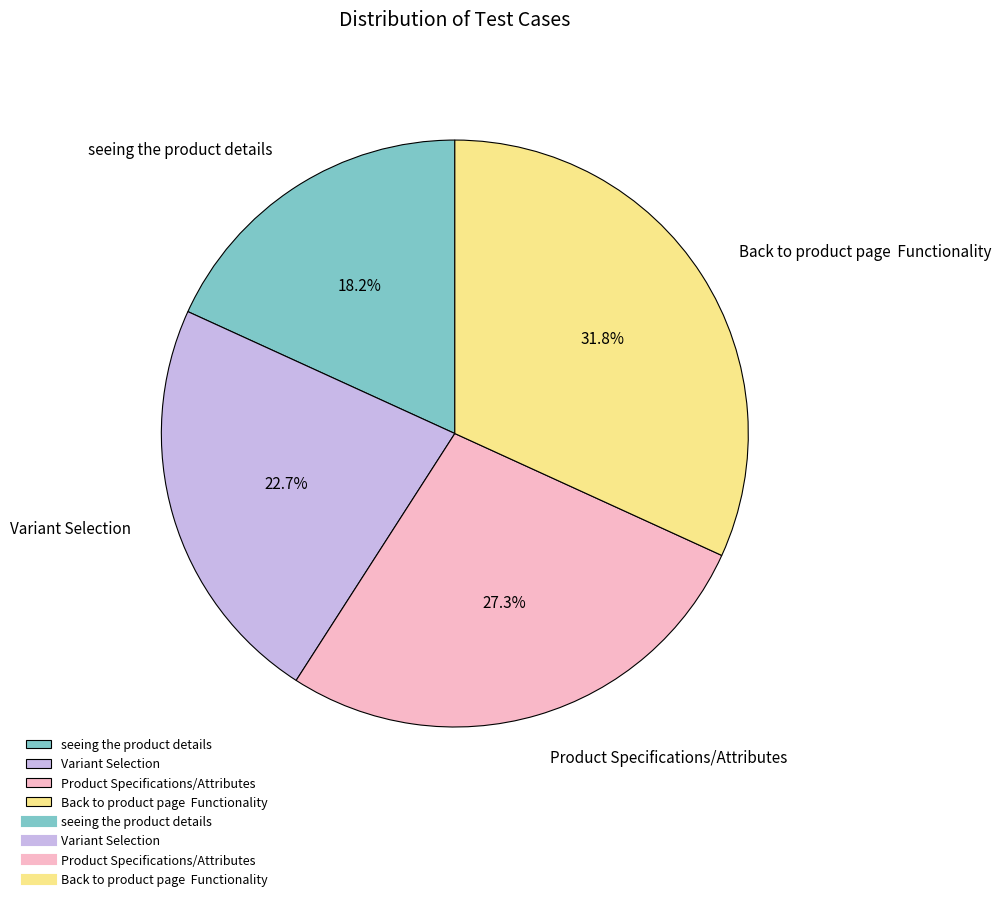

Is the sum of seeing the product details and Product Specifications/Attributes greater than half?

No